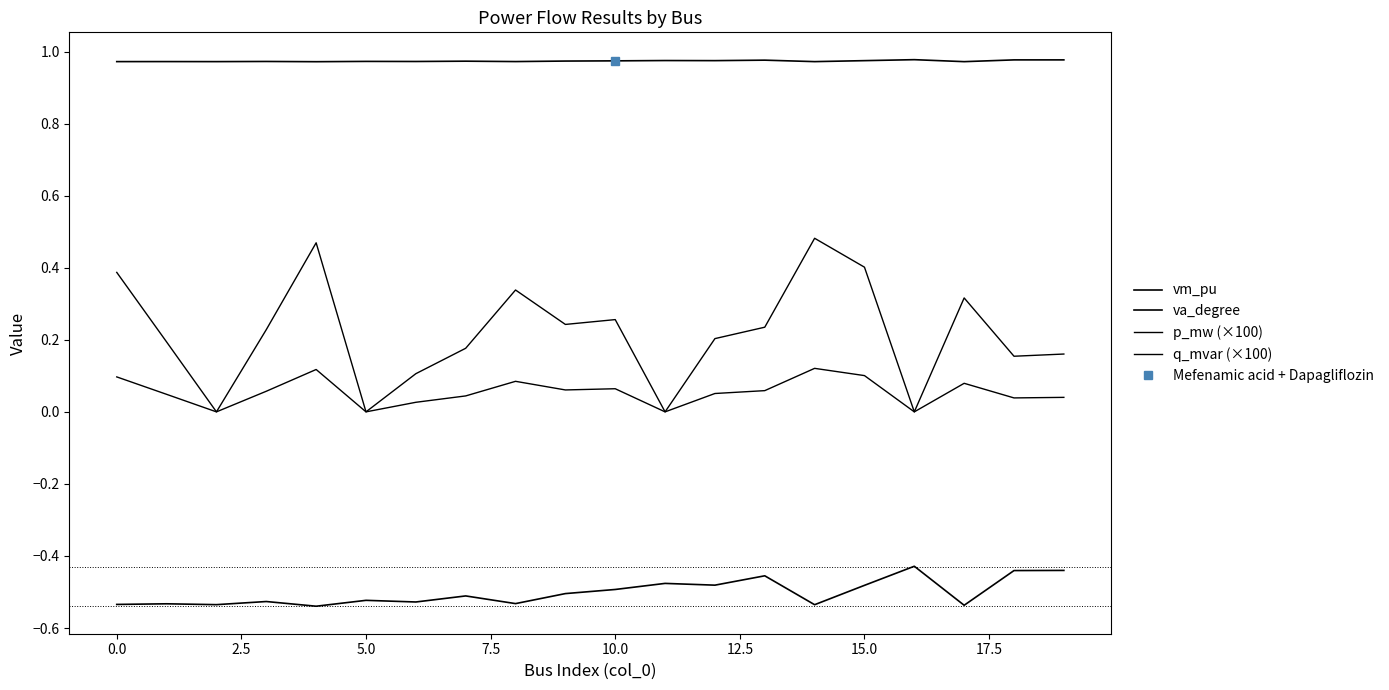

At how many categories does at least one series exceed 0?

20